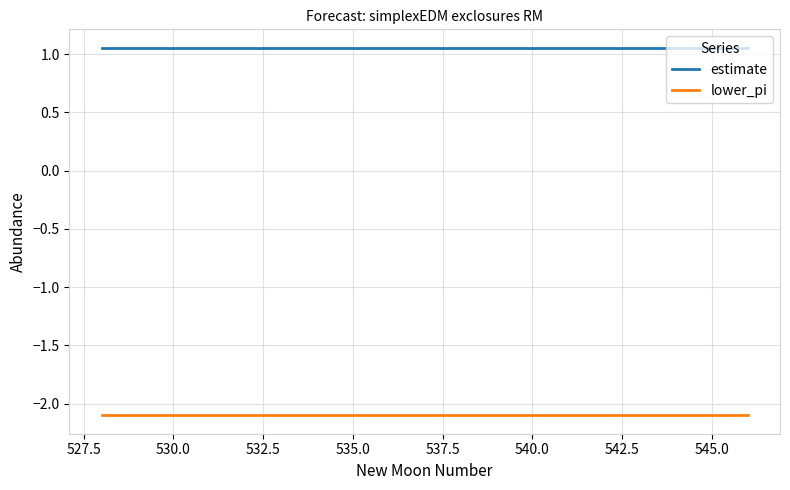

True or false: lower_pi and estimate cross at least once.

False